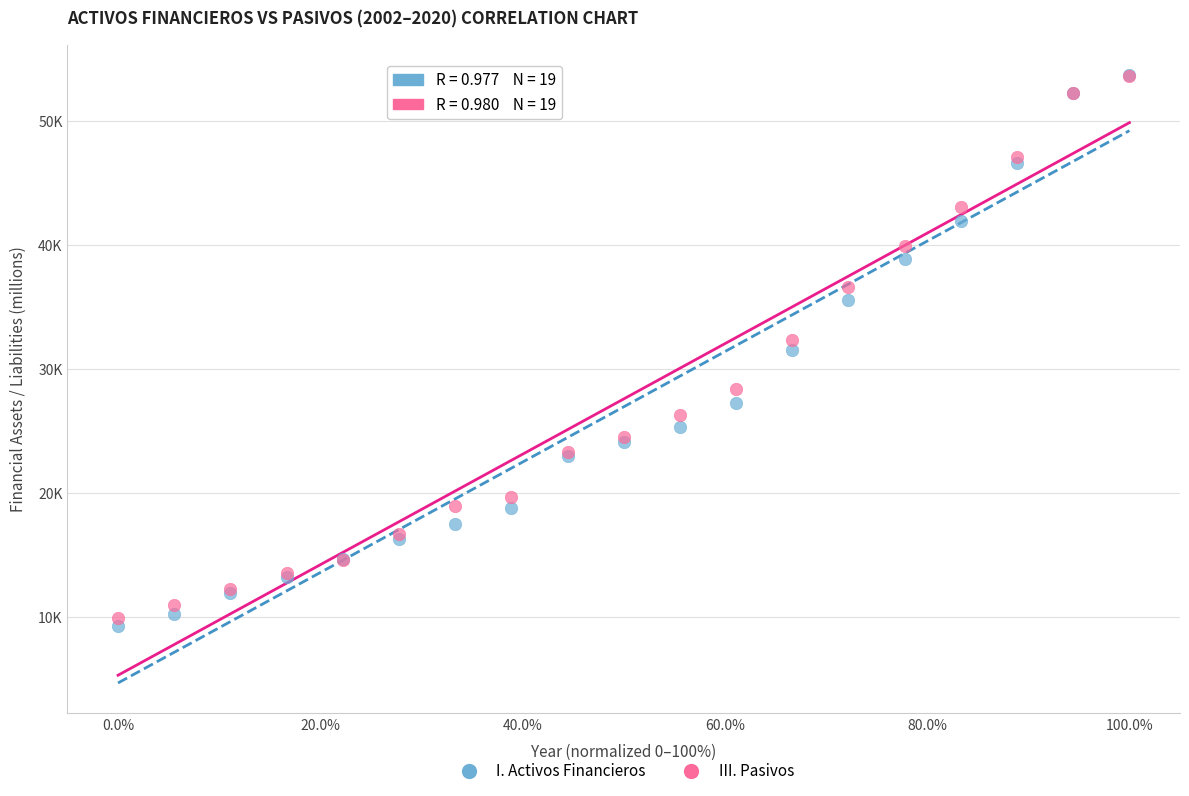

Which series has the widest spread of Y values?

I. Activos Financieros